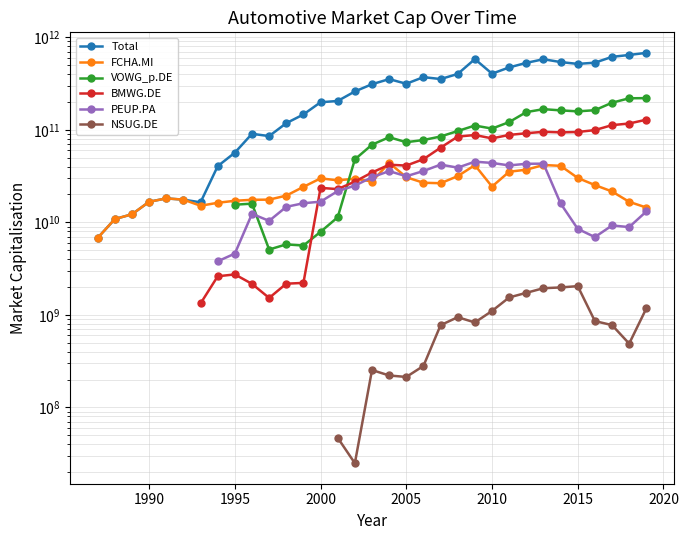

Does the chart have visible grid lines?

Yes